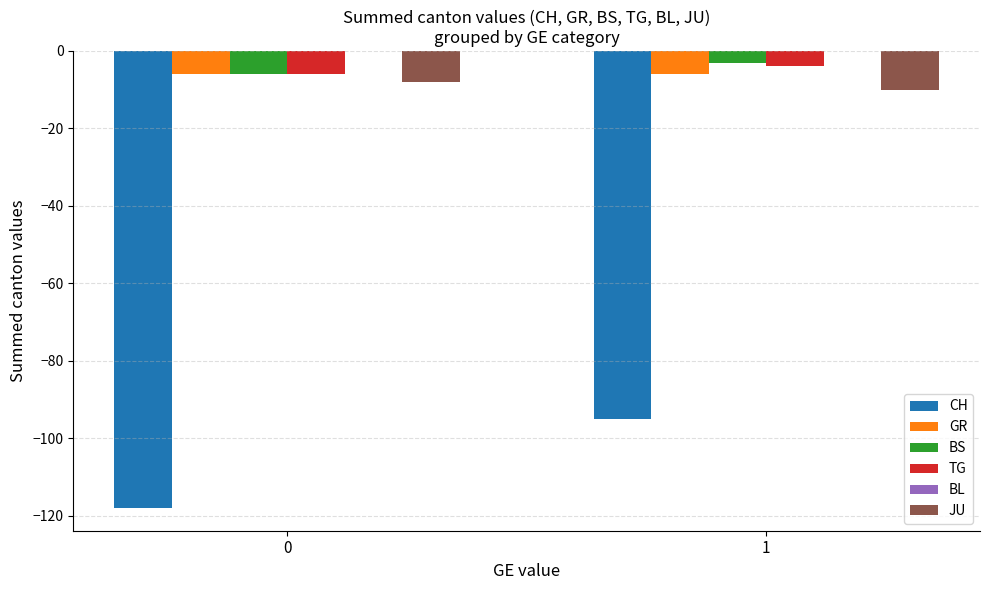

Rank the categories by JU value from highest to lowest.

0, 1